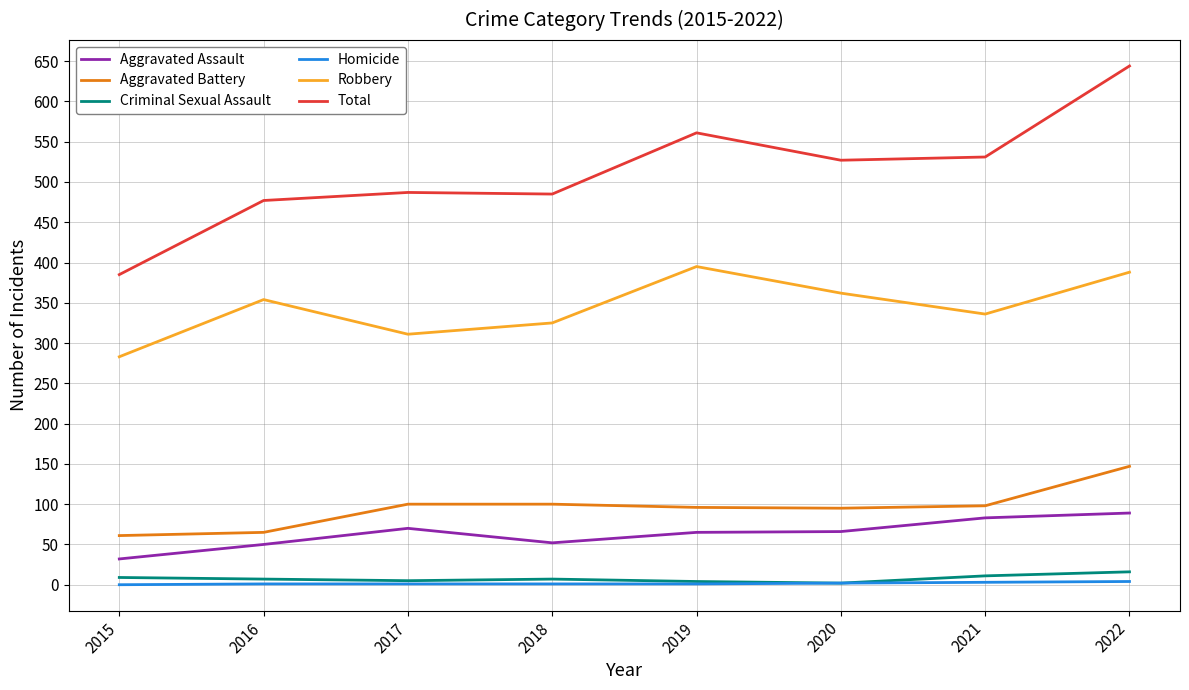

Between 2015 and 2016, which series saw the biggest shift?

Total